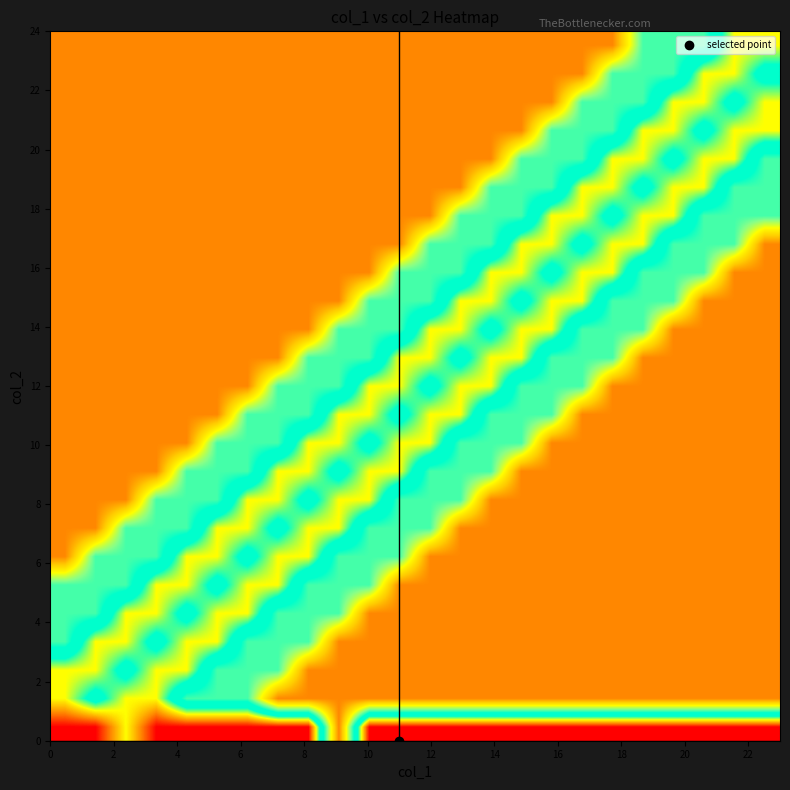

How many series are shown in this chart?

25